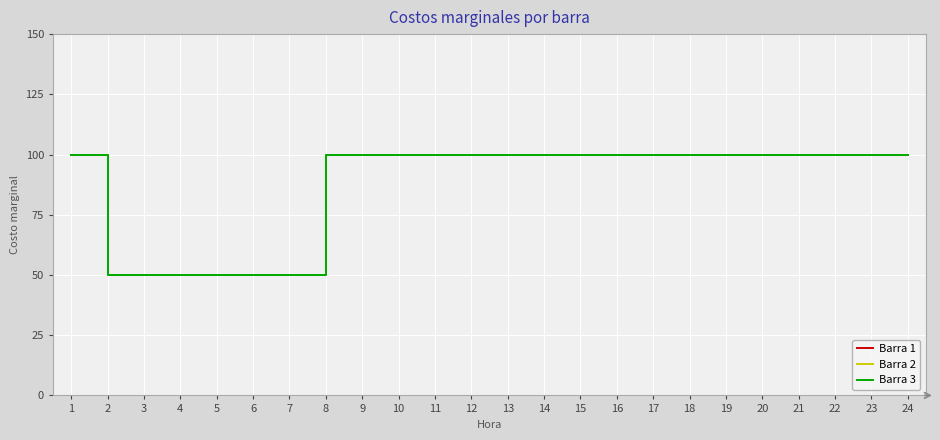

At 21, list the series in order from largest to smallest.

Barra 1, Barra 2, Barra 3